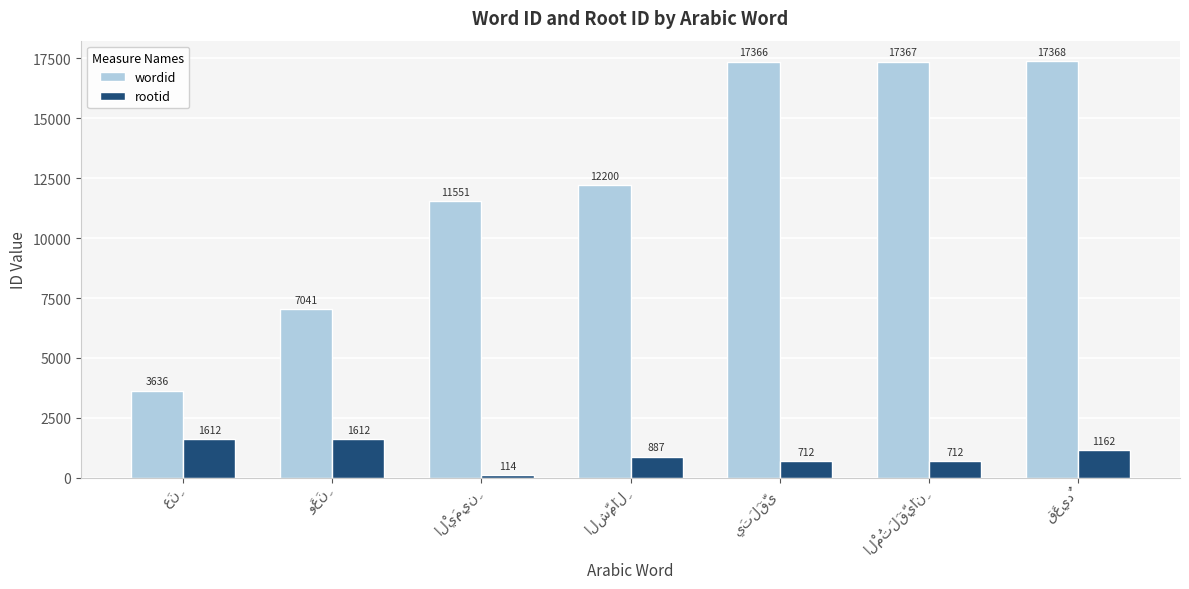

How many groups of bars are there?

7